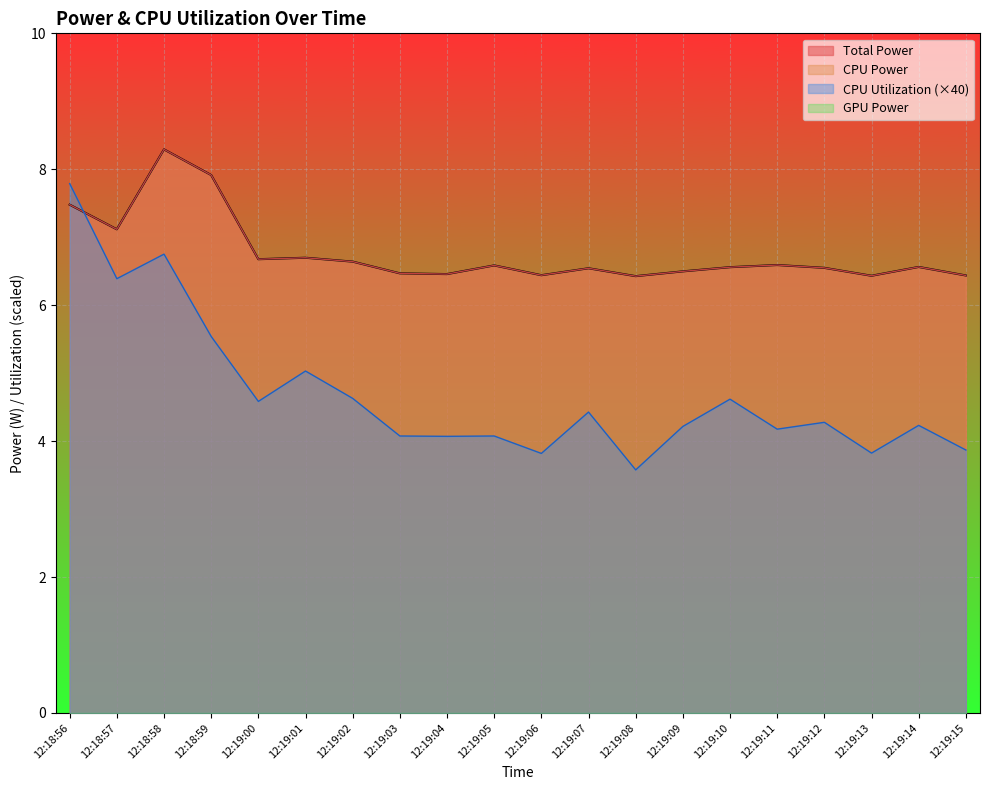

What is the value of the Total Power point at the 1st from the left?

7.5